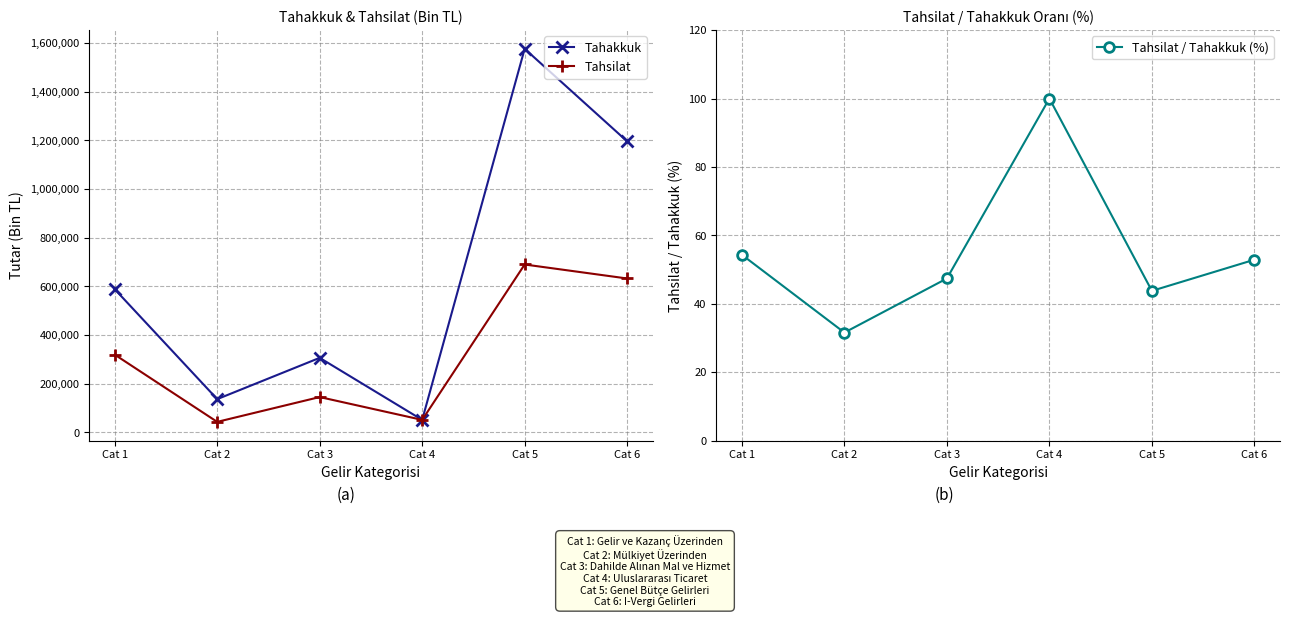

Reading left to right, list all the values displayed in this chart.

Tahakkuk: 588608.0	136584.0	306350.0	51282.0	1576902.0	1196369.0
Tahsilat: 319598.0	43104.0	145164.0	51282.0	690119.0	632557.0
Tahsilat / Tahakkuk (%): 54.3	31.6	47.4	100.0	43.8	52.9